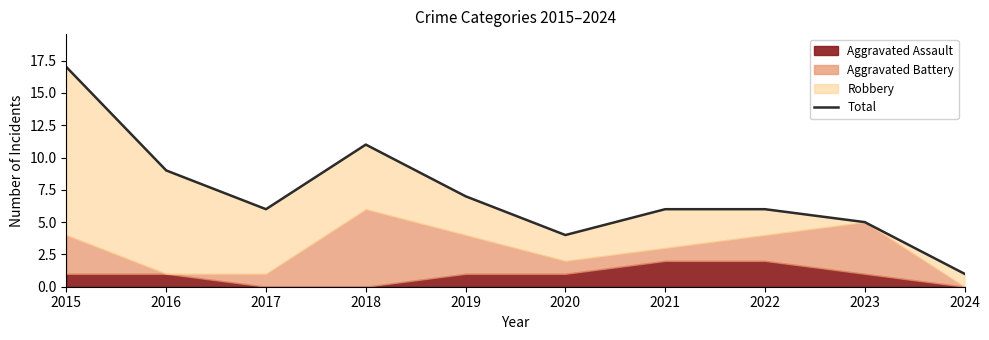

What is the change in value from 2016 to 2017?

-3